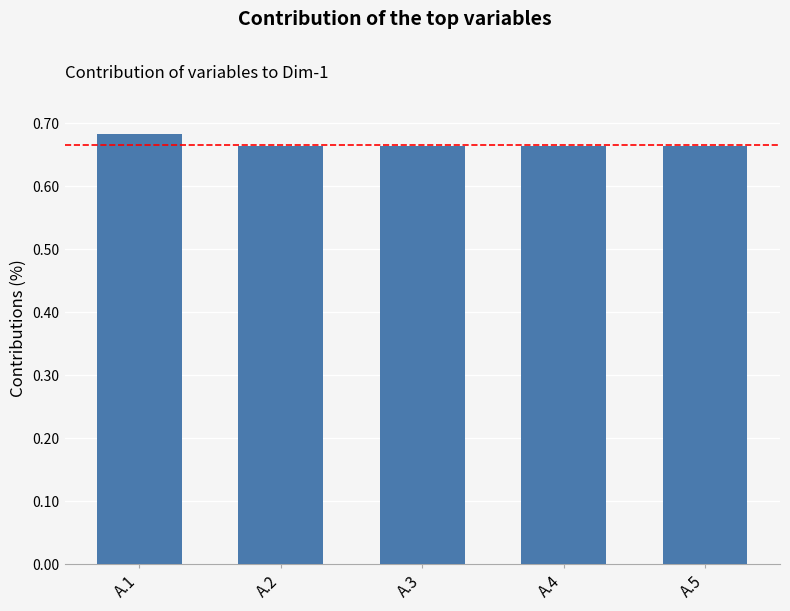

Does the chart contain any negative values?

No